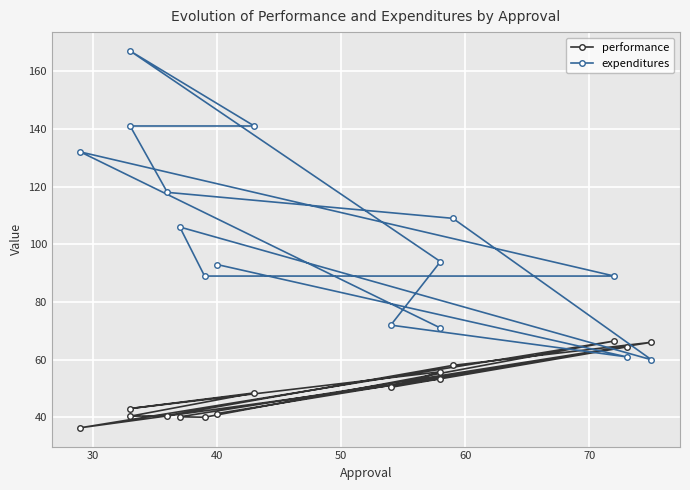

Which series ends up on top after the final intersection of expenditures and performance?

expenditures